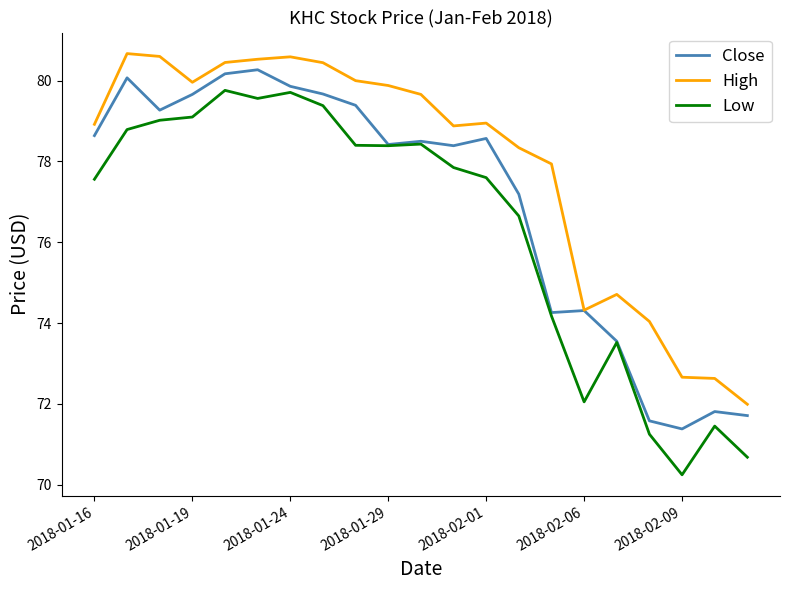

Rank the series by their average value, from highest to lowest.

High, Close, Low